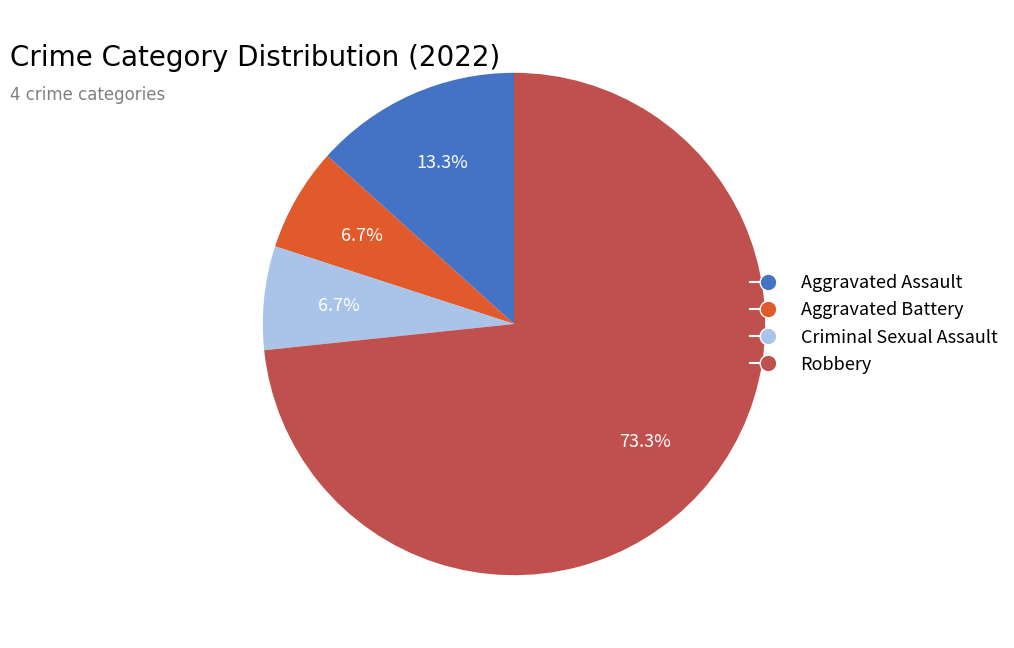

What is the ratio of the value at Aggravated Battery to the value at Aggravated Assault?

0.5